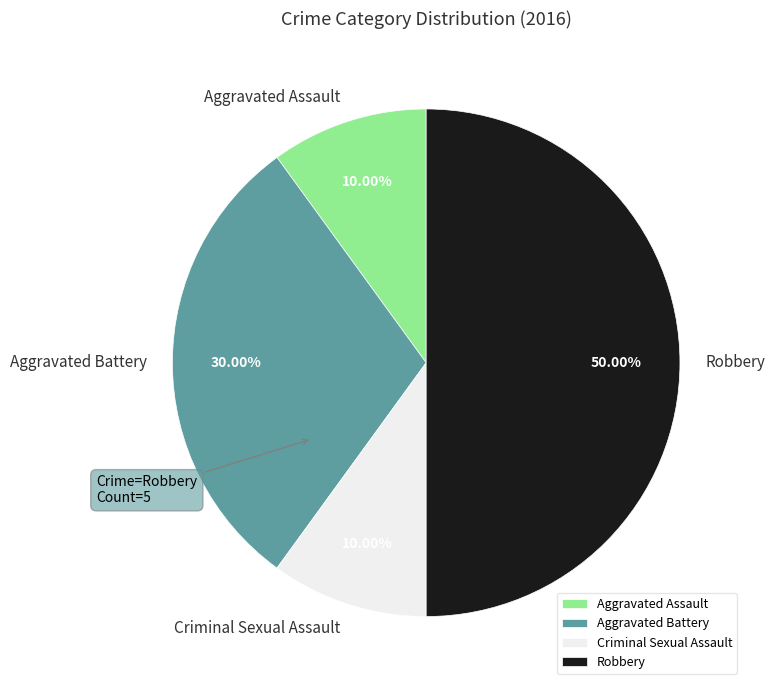

Is it true that Criminal Sexual Assault is 10% of the pie?

True